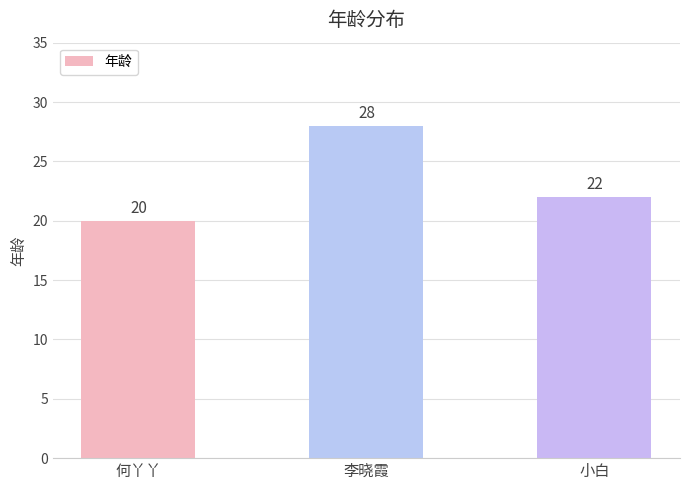

Which has a higher value, 小白 or 李晓霞?

李晓霞